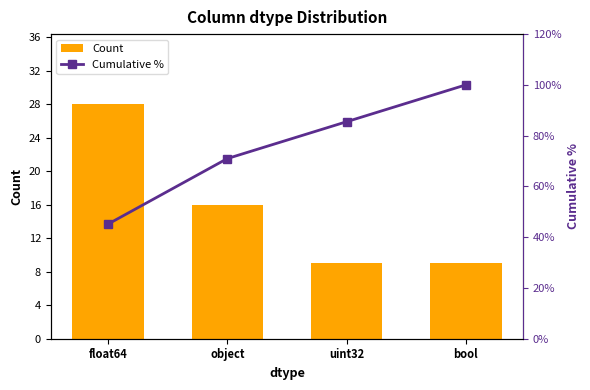

At how many categories does at least one series exceed 26?

4